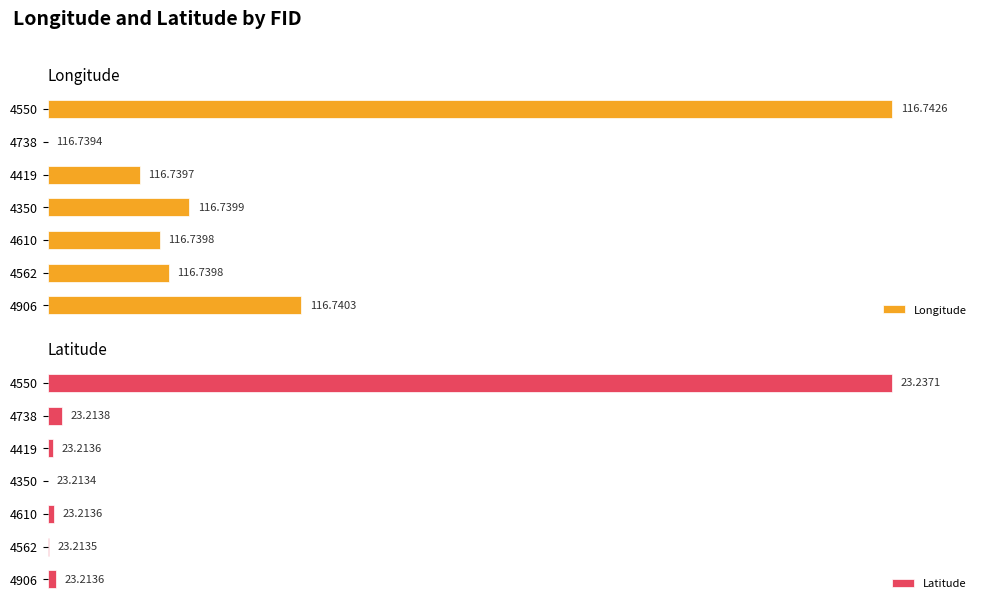

Count the number of data series in this chart.

2